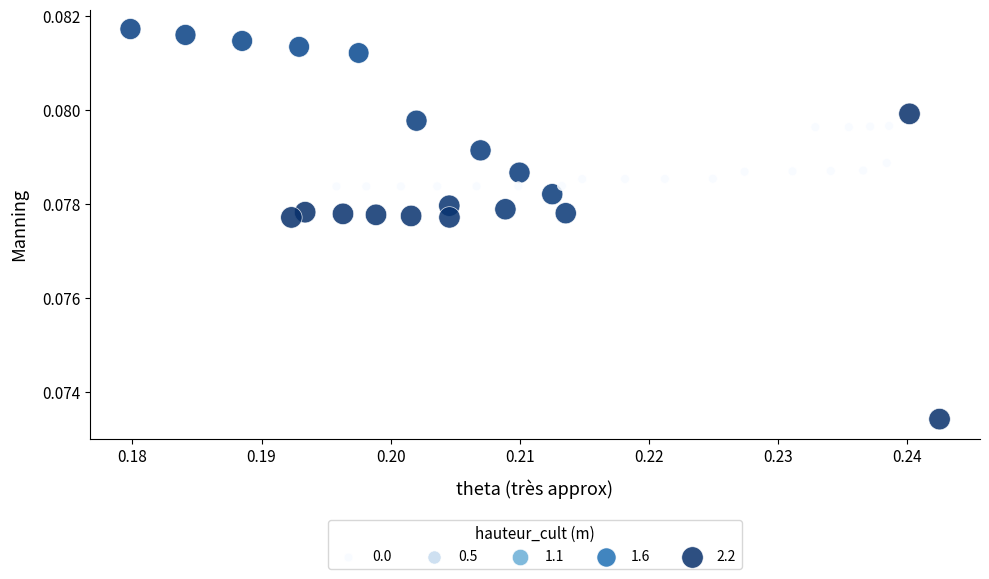

How many data points are displayed?

40